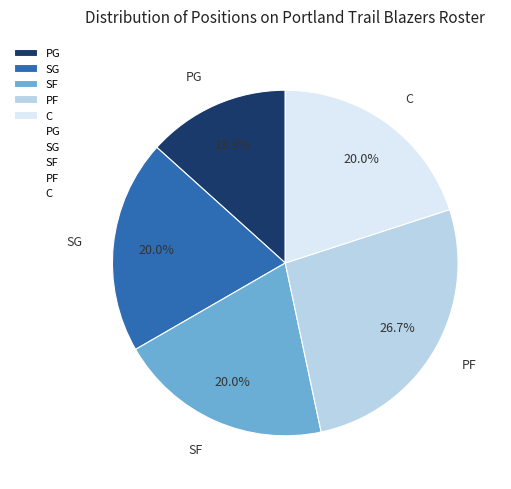

True or false: PF accounts for 35% of the total.

False